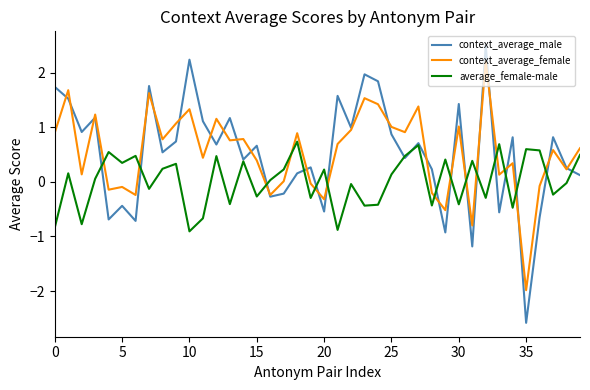

True or false: context_average_female has more than 0 interior local peaks.

True